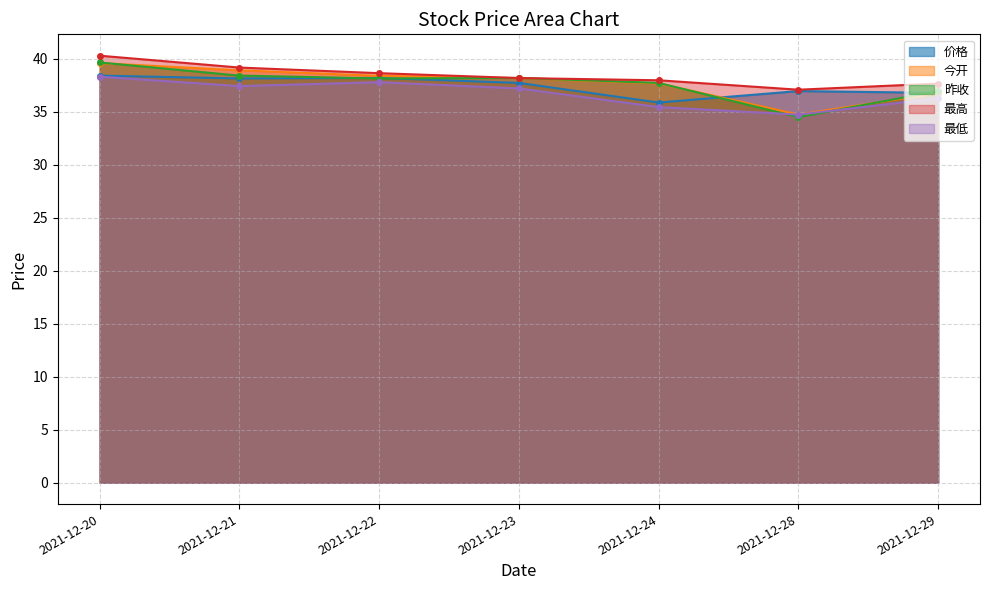

Rank the categories by 最低 value from lowest to highest.

2021-12-28, 2021-12-24, 2021-12-29, 2021-12-23, 2021-12-21, 2021-12-22, 2021-12-20